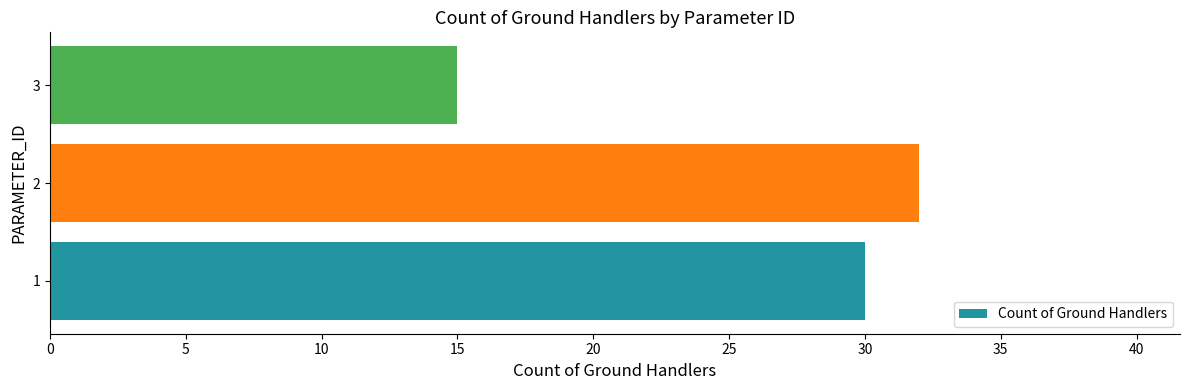

What is the sum of the values at 2 and 1?

62